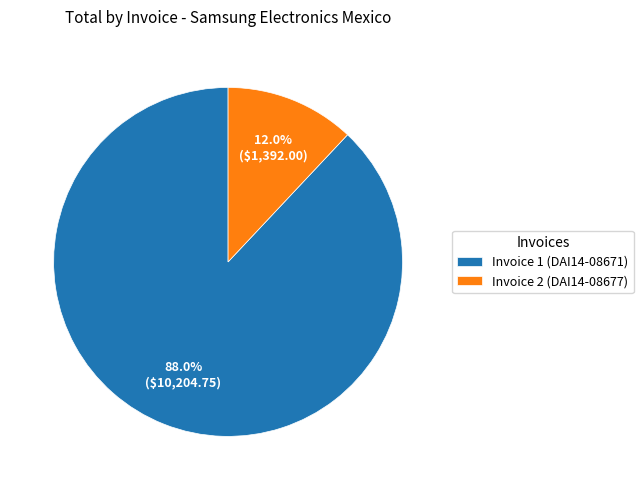

Count the number of slices in the pie.

2